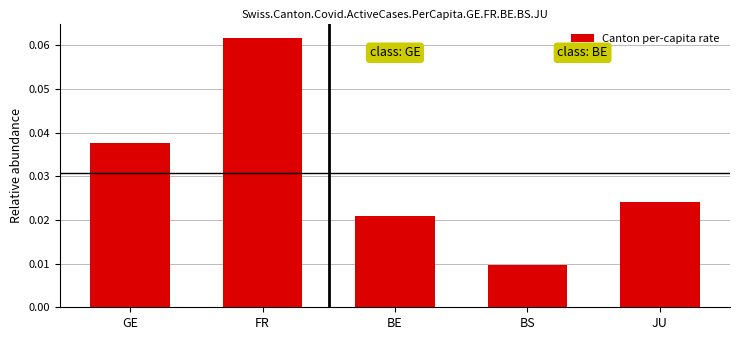

What is the label of the 2nd bar from the left?

FR